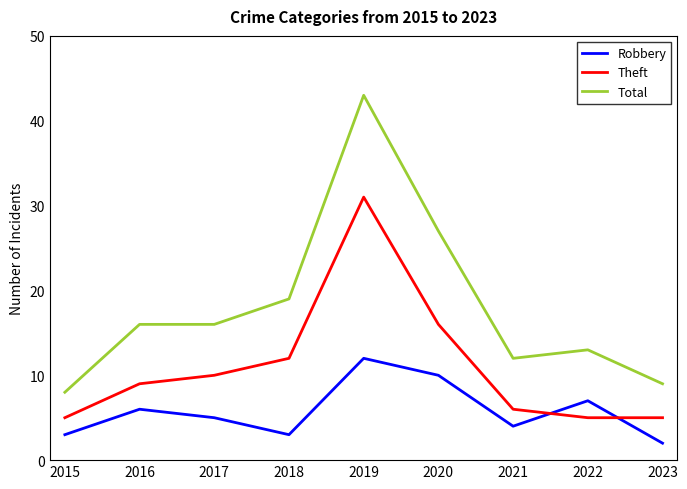

What is the maximum value for Theft?

31